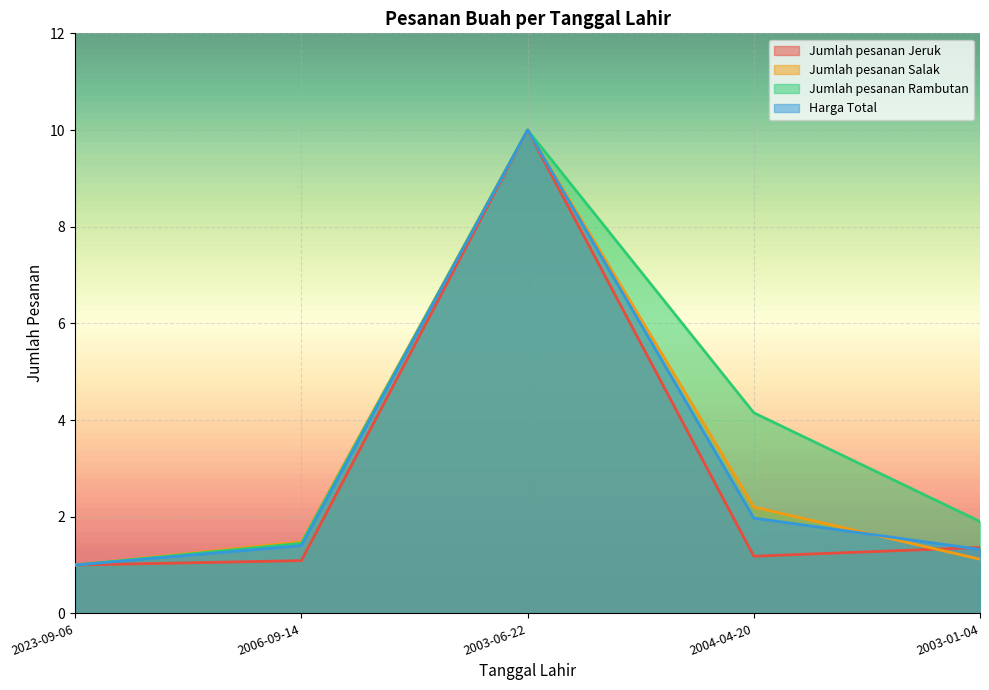

What is the average value of the Jumlah pesanan Jeruk series?

2.9